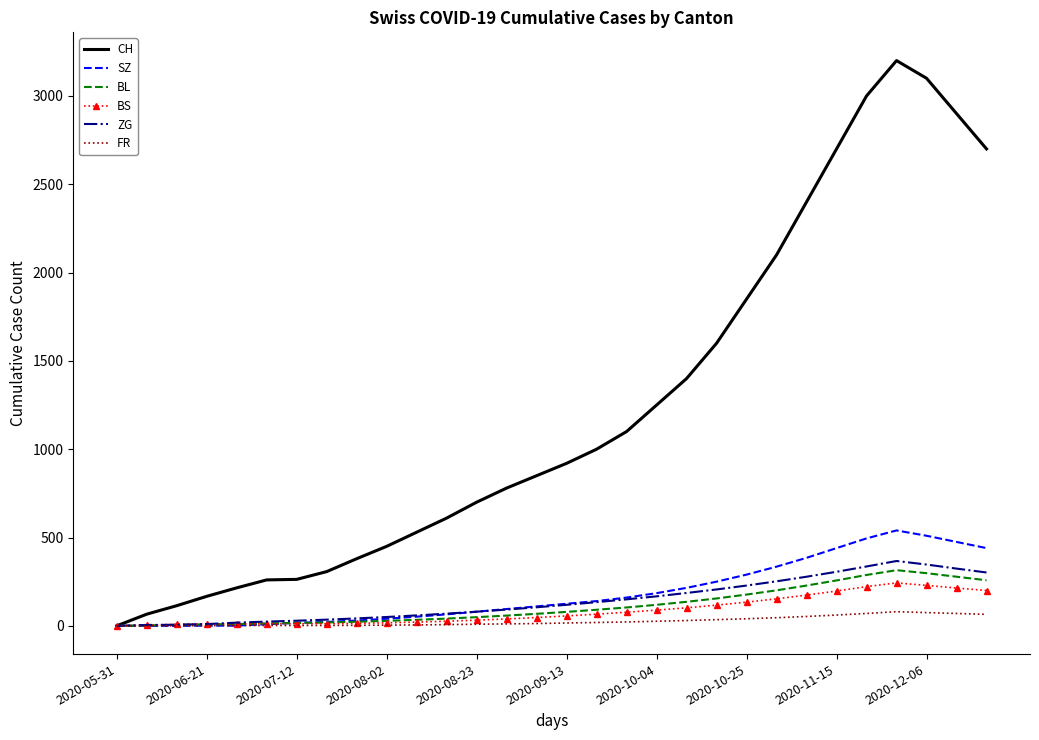

Which series has the widest spread of values?

CH